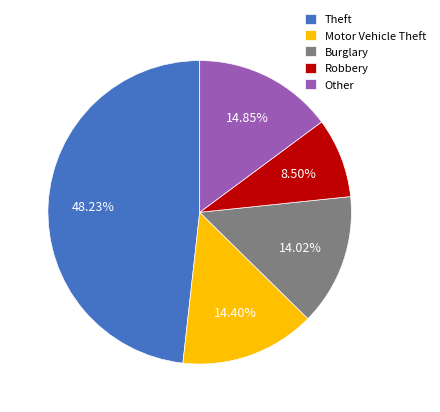

Is it true that Burglary is 1% of the pie?

False